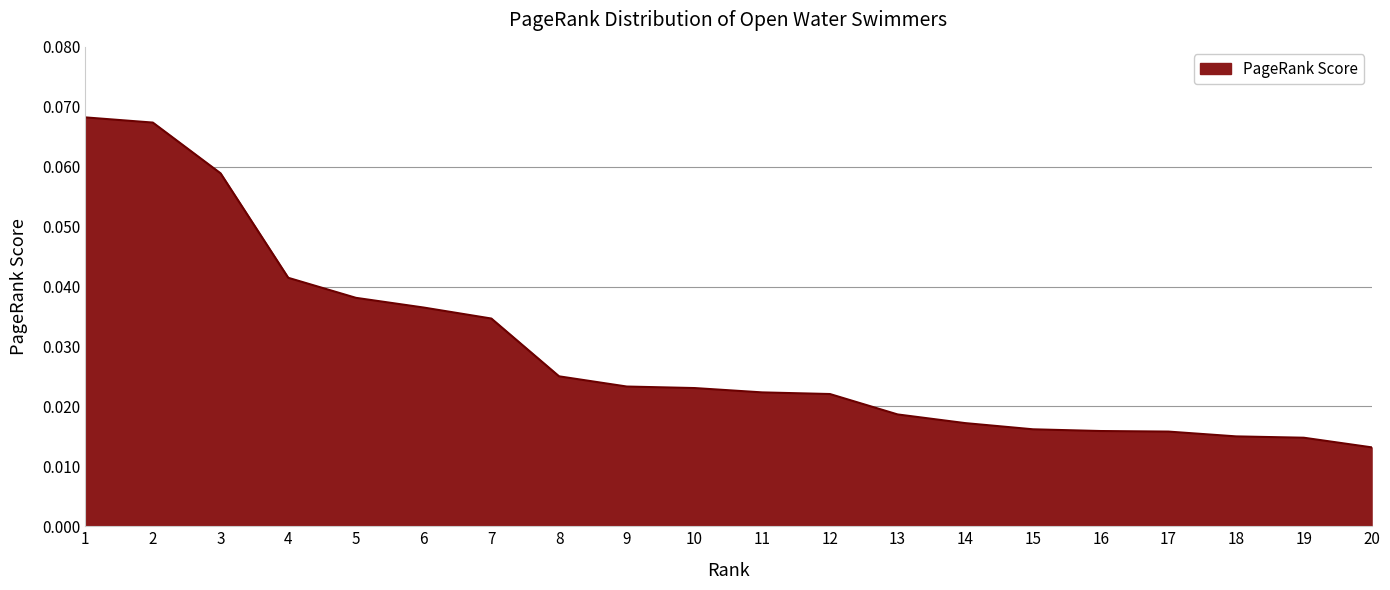

Which has a higher value, 10 or 17?

10